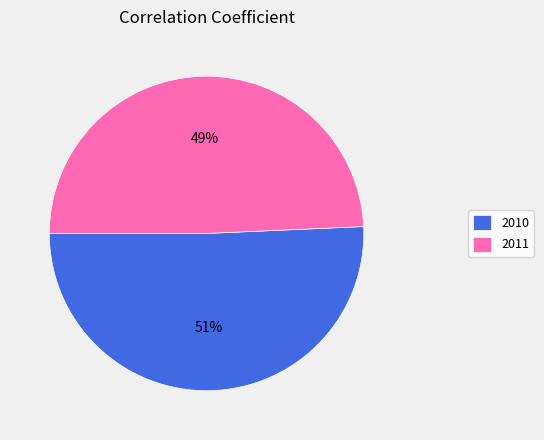

What percentage is the 2010 slice, to the nearest percent?

51%